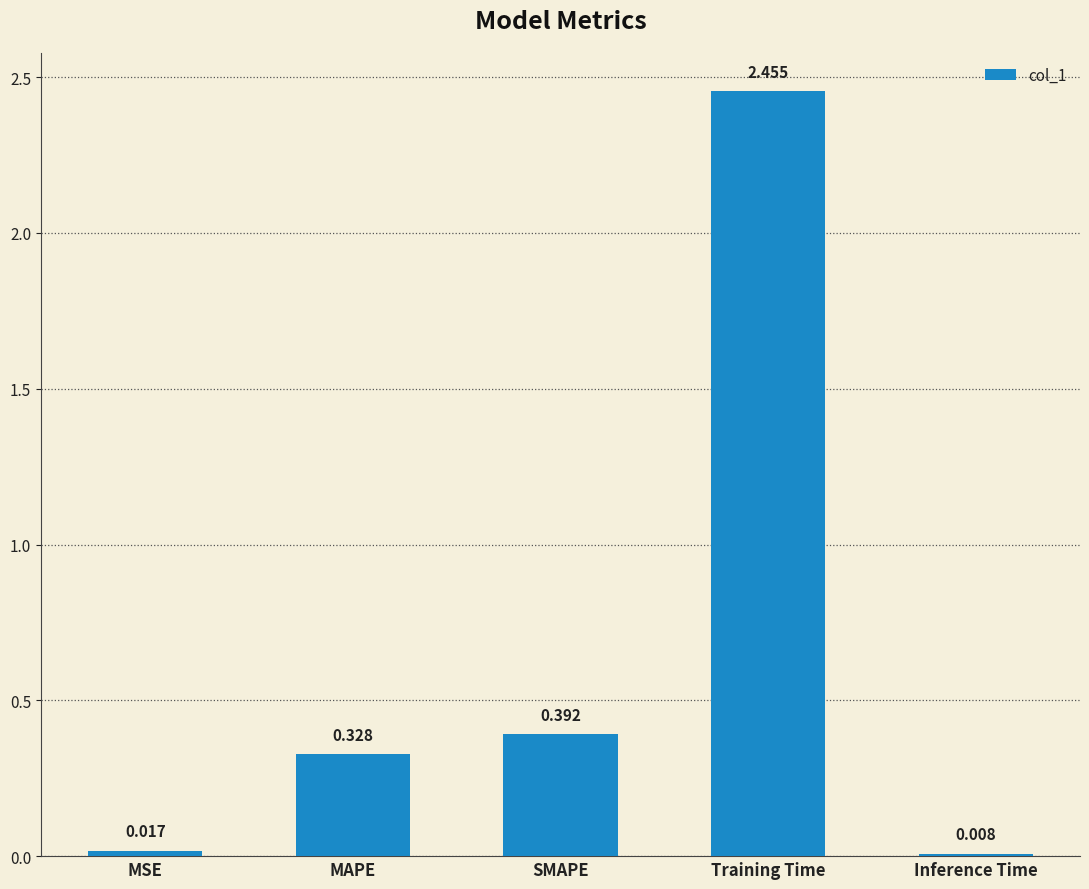

List the labels in order of value, smallest first.

Inference Time, MSE, MAPE, SMAPE, Training Time